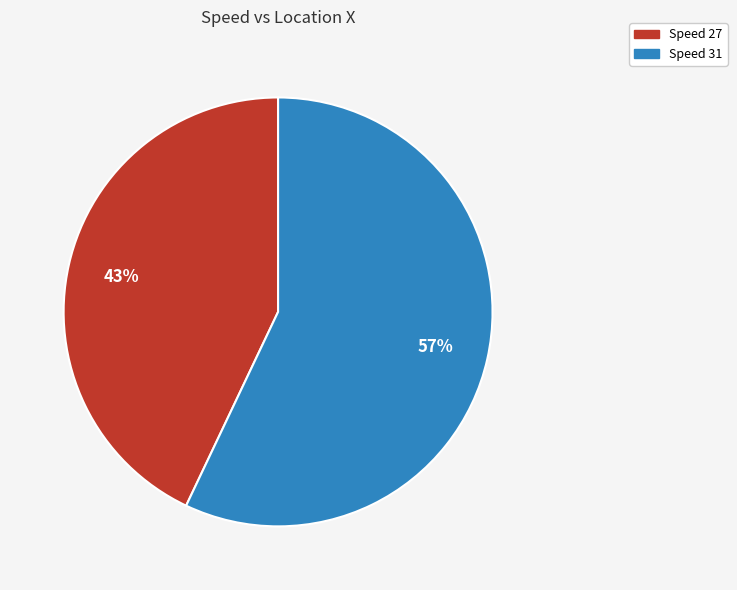

What percentage is the Speed 31 slice, to the nearest percent?

57%